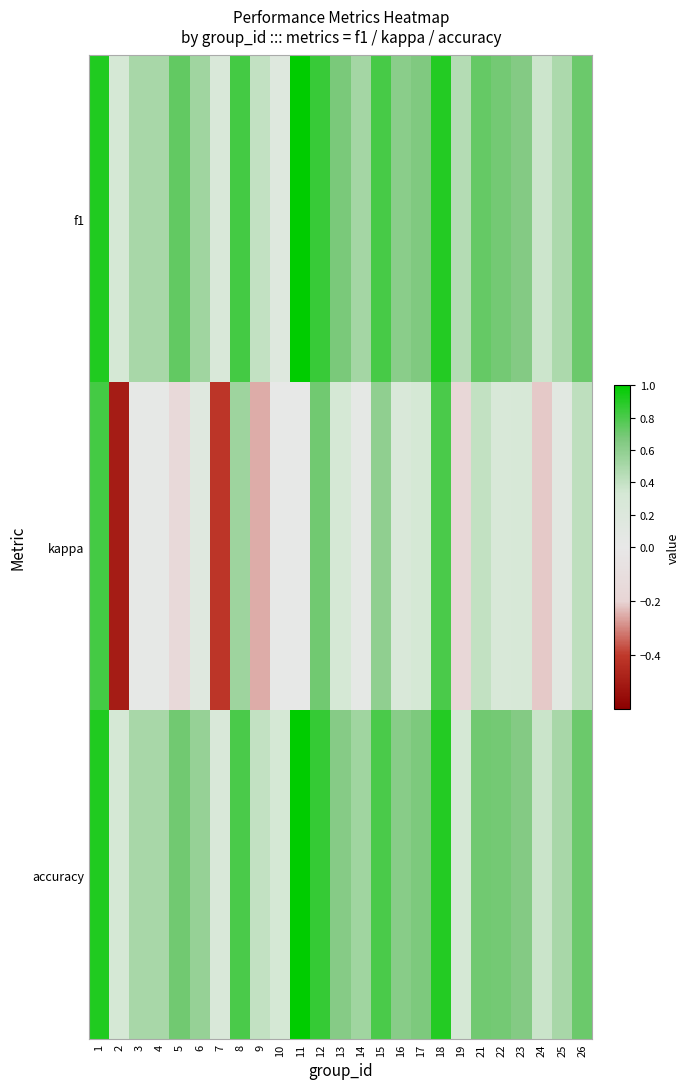

Between 7 and 9, which series saw the biggest shift?

kappa